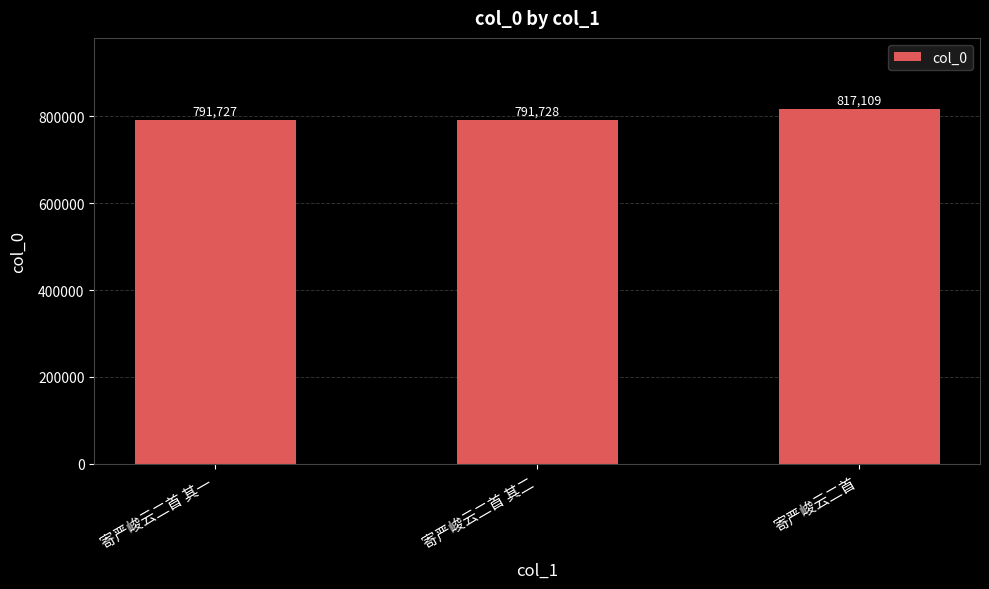

The value at 寄严峻云二首 其二 is 791728. True or false?

True